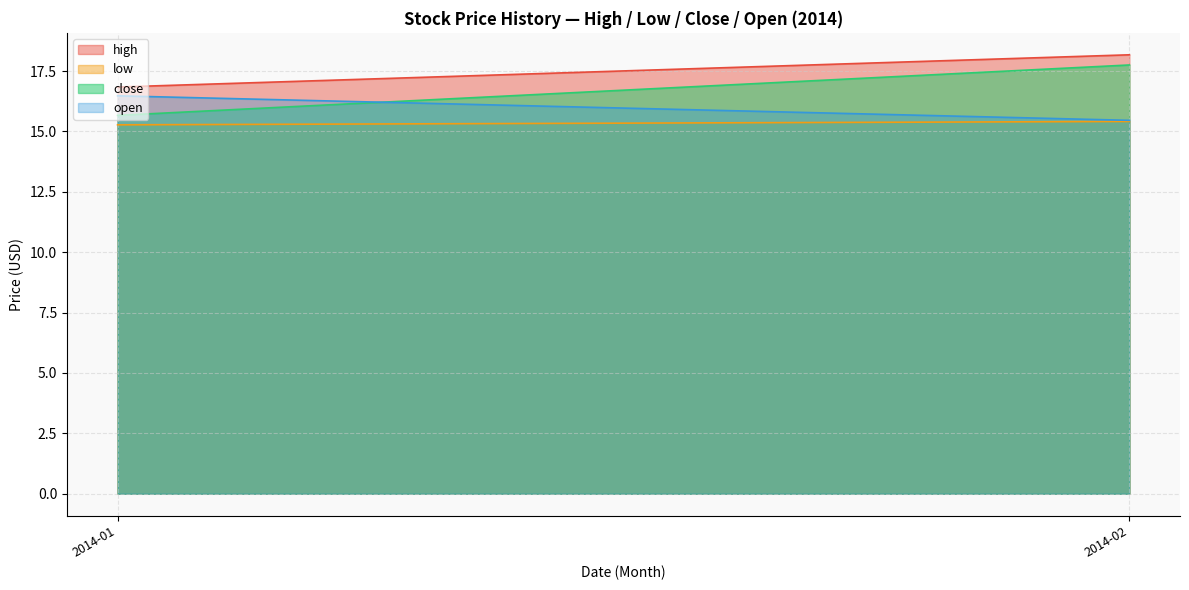

What is the sum of all low values?

30.7